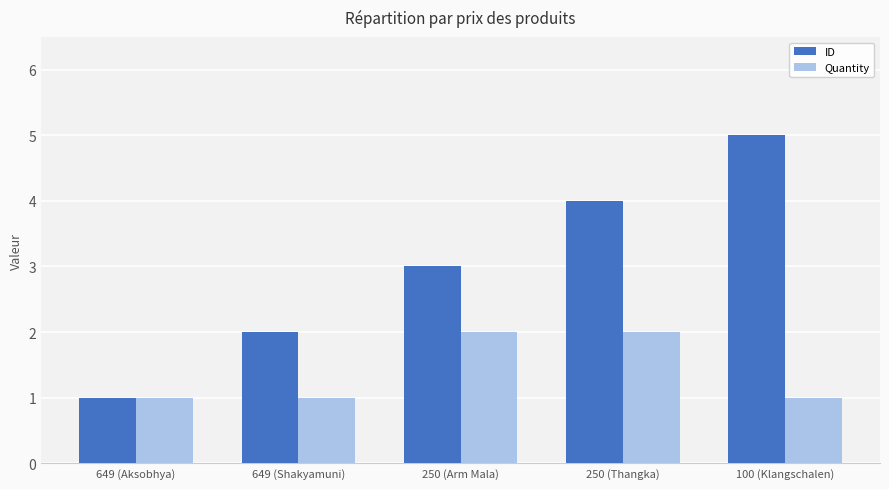

What is the greatest value displayed?

5